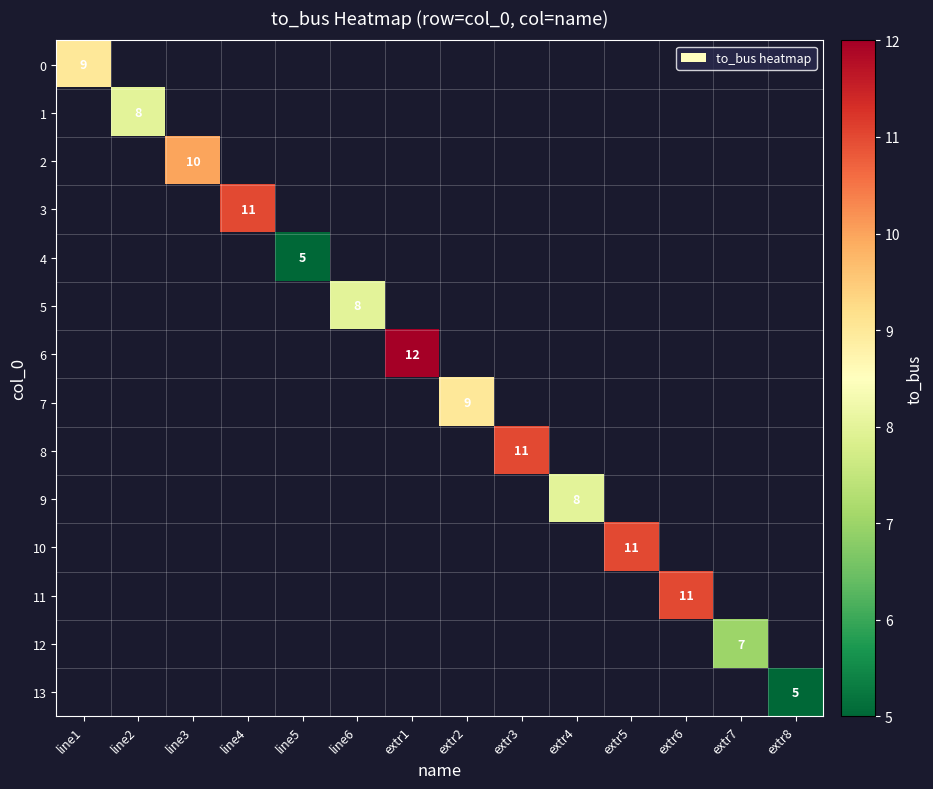

The value of 6 at extr1 is 3. True or false?

False